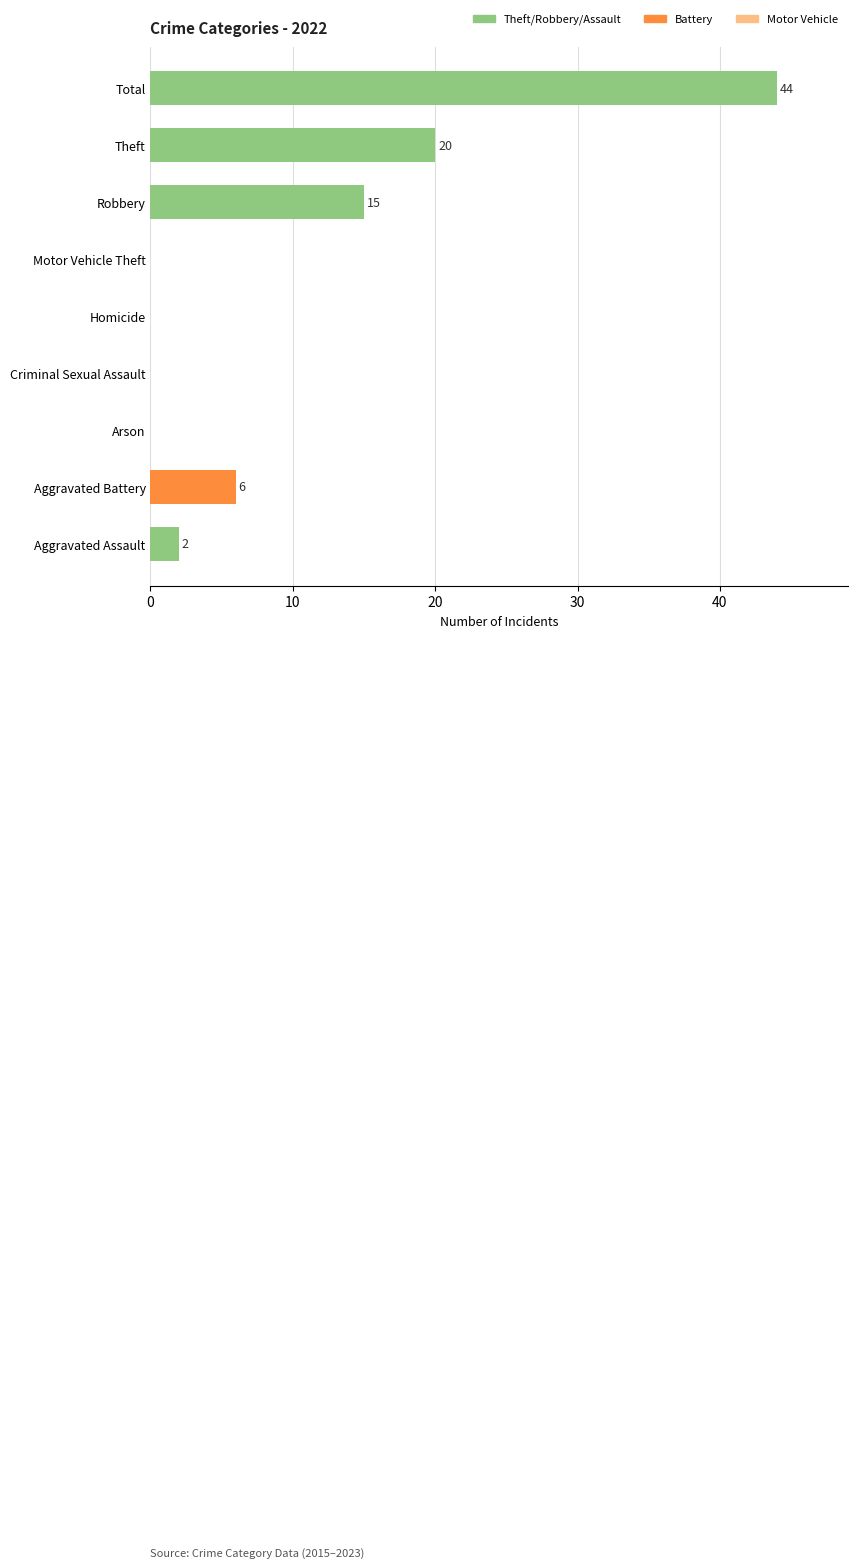

Reading bottom to top, what are all the values shown in this chart?

Aggravated Assault=2	Aggravated Battery=6	Arson=0	Criminal Sexual Assault=0	Homicide=0	Motor Vehicle Theft=0	Robbery=15	Theft=20	Total=44